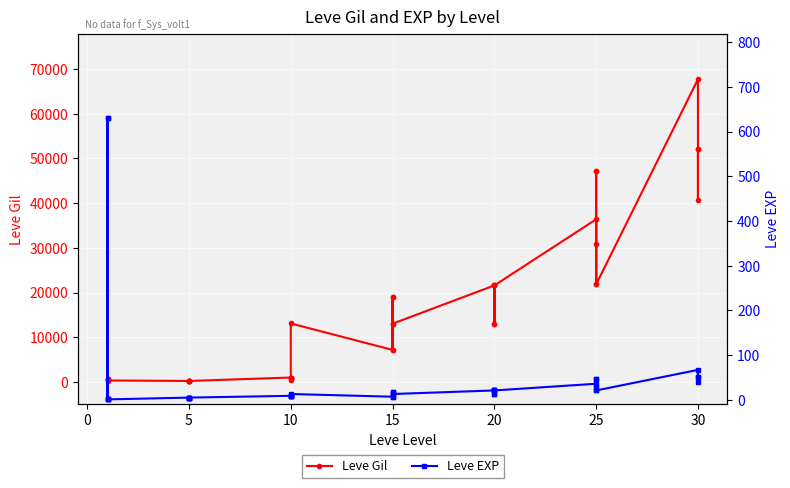

The value of Leve Gil at 30 is 45829. True or false?

False